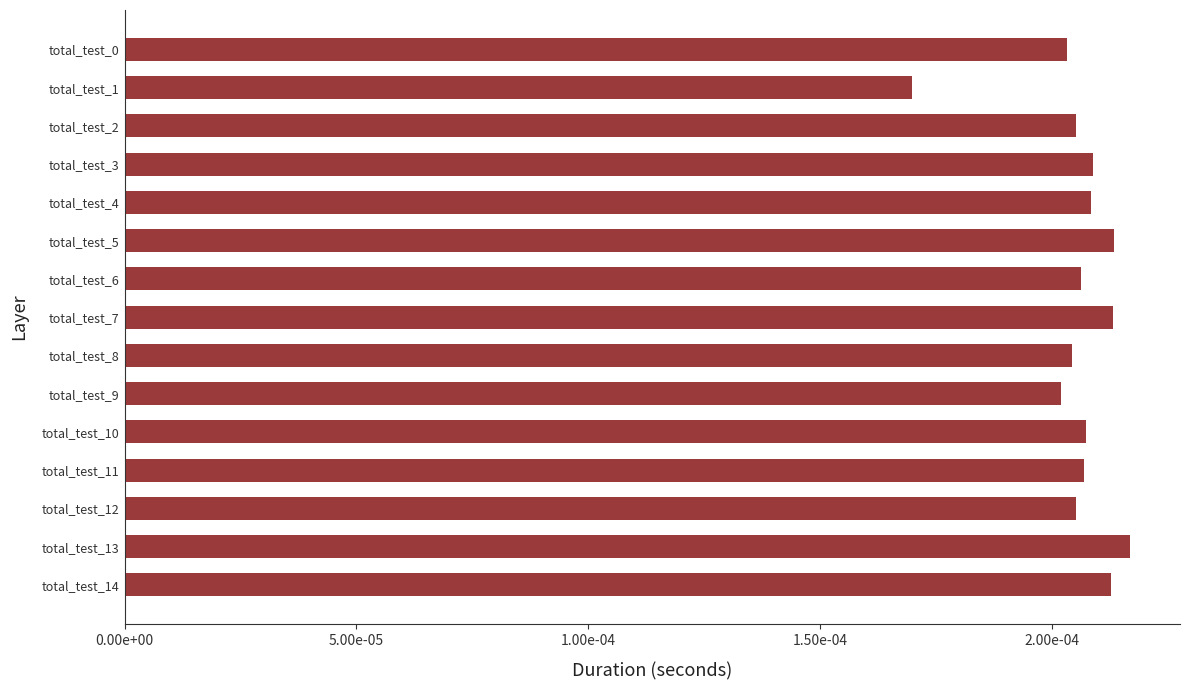

Which category has the lowest value across all series?

total_test_1